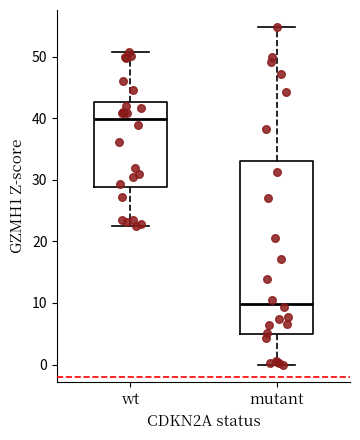

Reading left to right, read every box against the y-axis: the position of its median line, the range the box covers, and the ends of its whiskers. The values are not printed on the chart, so give them approximately, as read against the axis.

wt: median 40, box 29 to 43, whiskers 22 to 51
mutant: median 10, box 5 to 33, whiskers 0 to 55